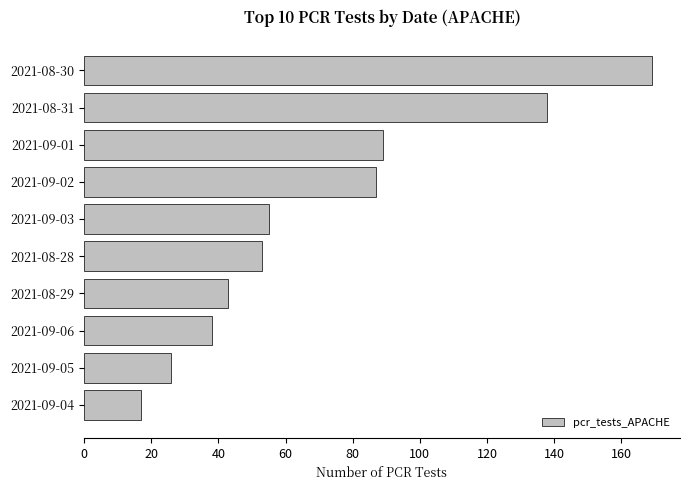

Reading top to bottom, extract all data points from this chart.

2021-08-30=169	2021-08-31=138	2021-09-01=89	2021-09-02=87	2021-09-03=55	2021-08-28=53	2021-08-29=43	2021-09-06=38	2021-09-05=26	2021-09-04=17